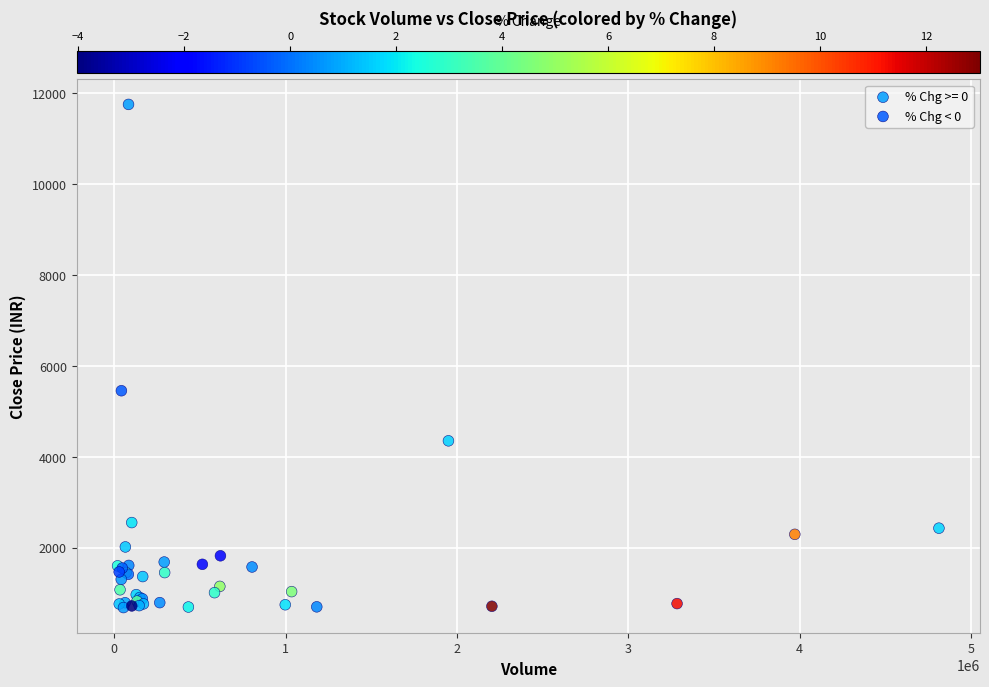

Which series contains the highest Y value?

% Chg >= 0